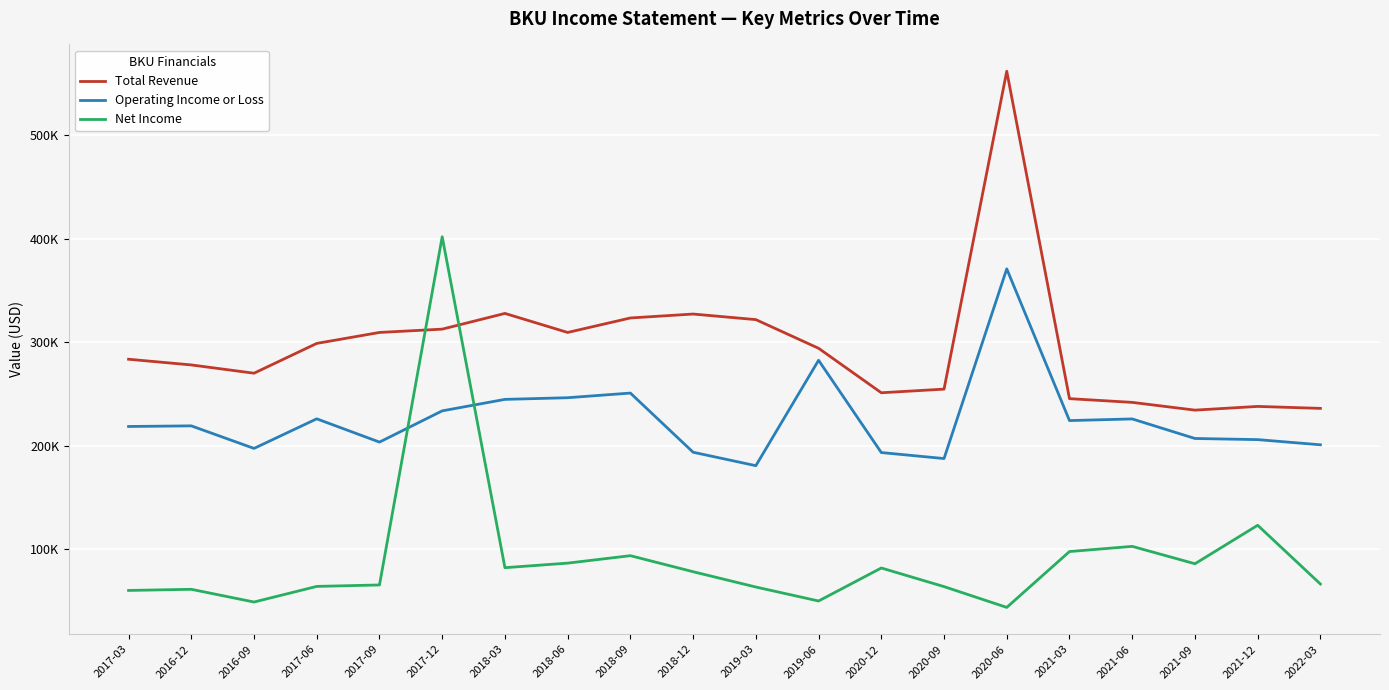

What are all the series names shown in the legend?

Total Revenue, Operating Income or Loss, Net Income